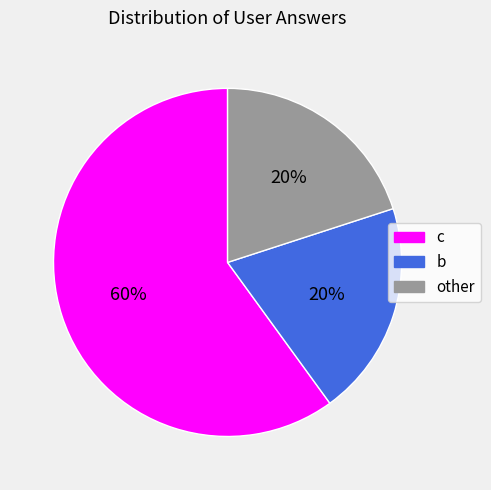

What is the majority slice?

c